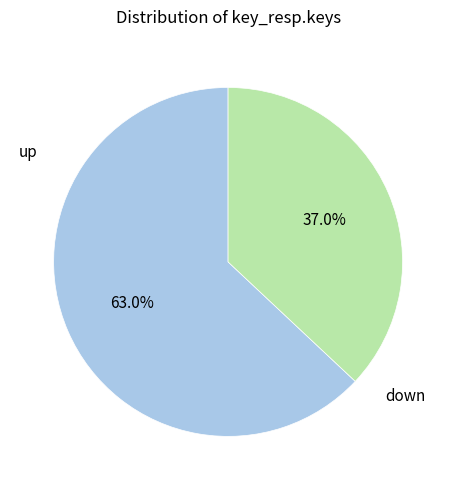

Which has a higher value, down or up?

up